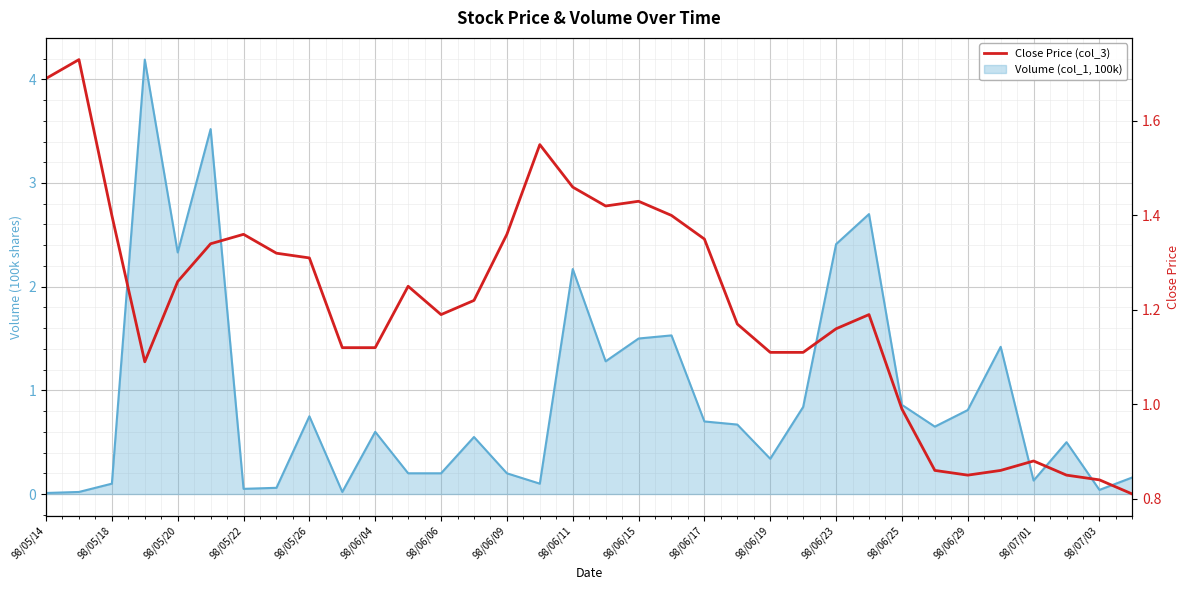

Count the number of categories in the chart.

34